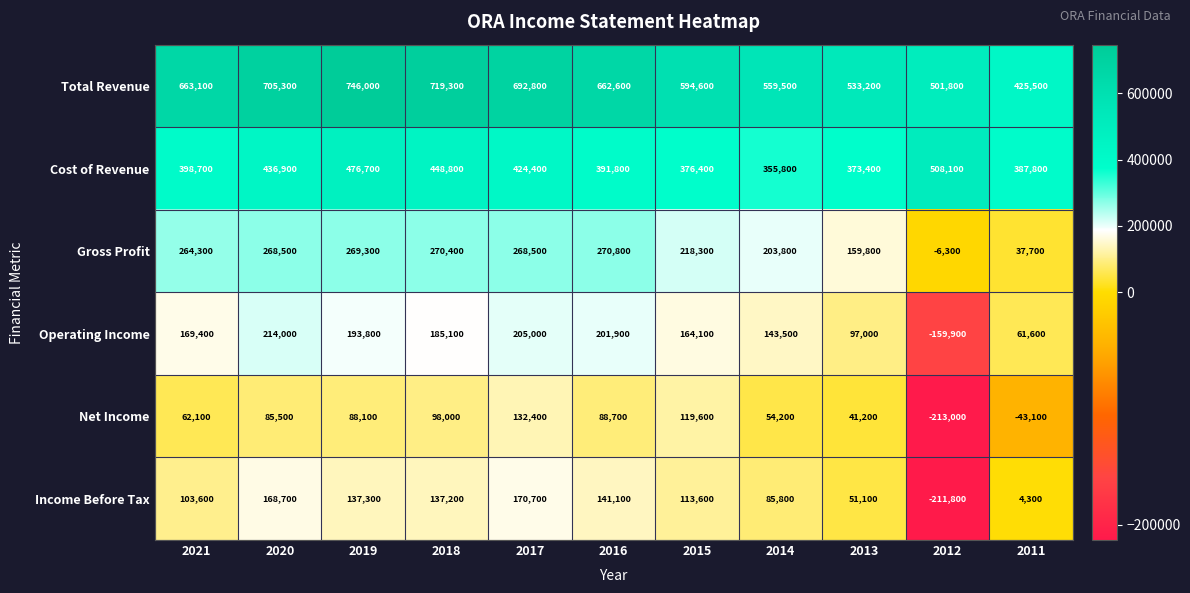

Which series has the widest spread of values?

Income Before Tax